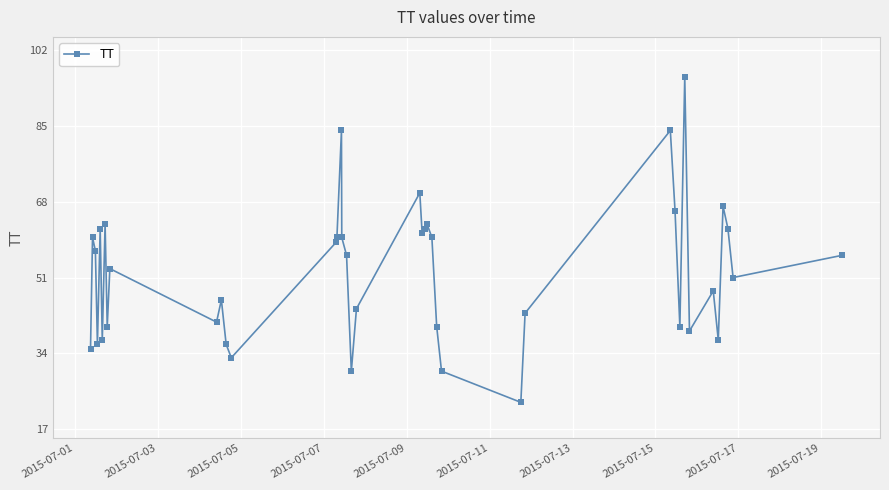

Reading left to right, list all the values displayed in this chart.

35	60	57	36	62	37	63	40	53	41	46	36	33	59	60	84	60	56	30	44	70	61	62	63	60	40	30	23	43	84	66	40	96	39	48	37	67	62	51	56